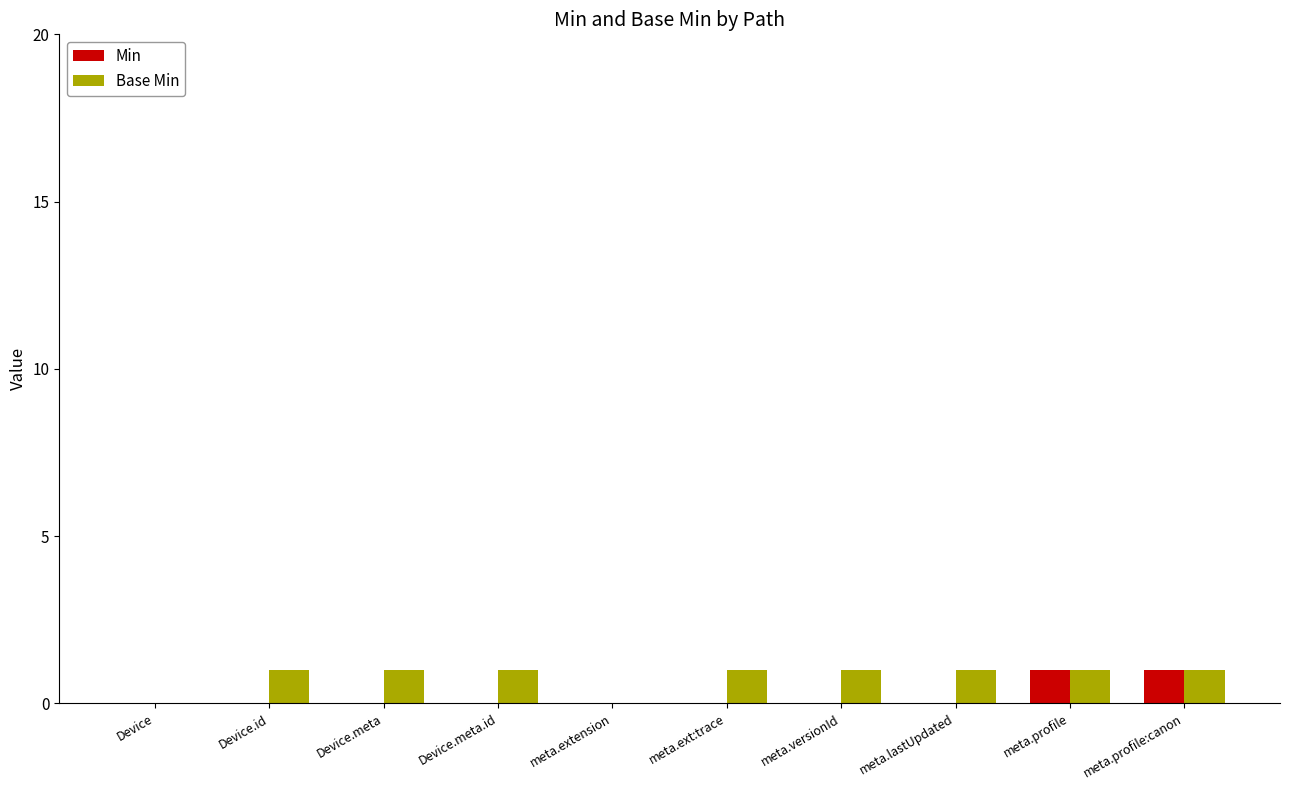

Does the chart contain stacked bars?

No